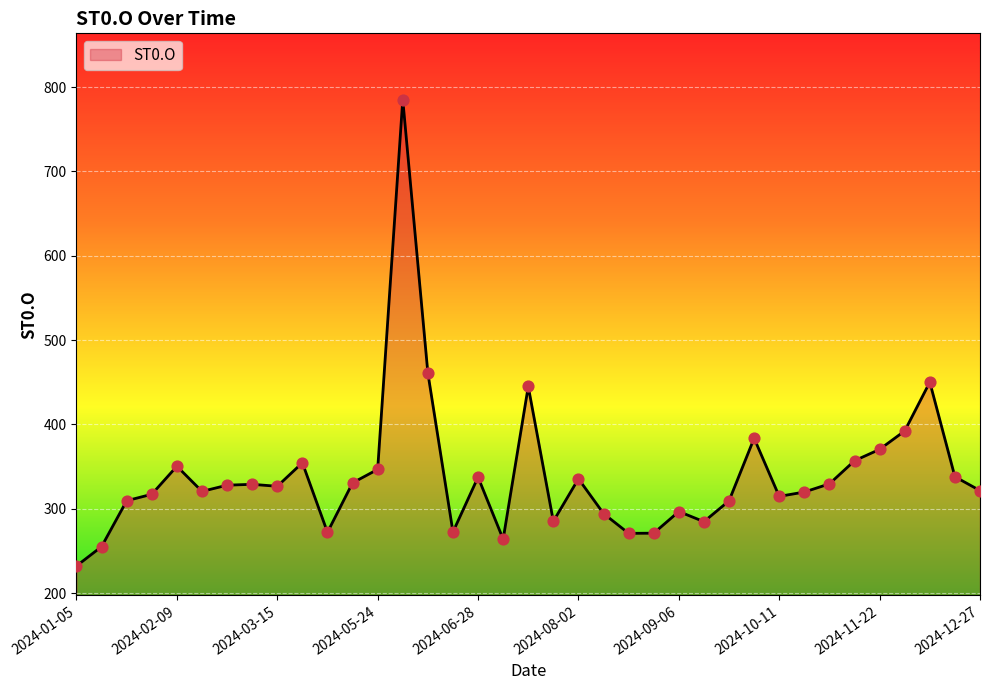

What is the minimum value shown in the chart?

232.2